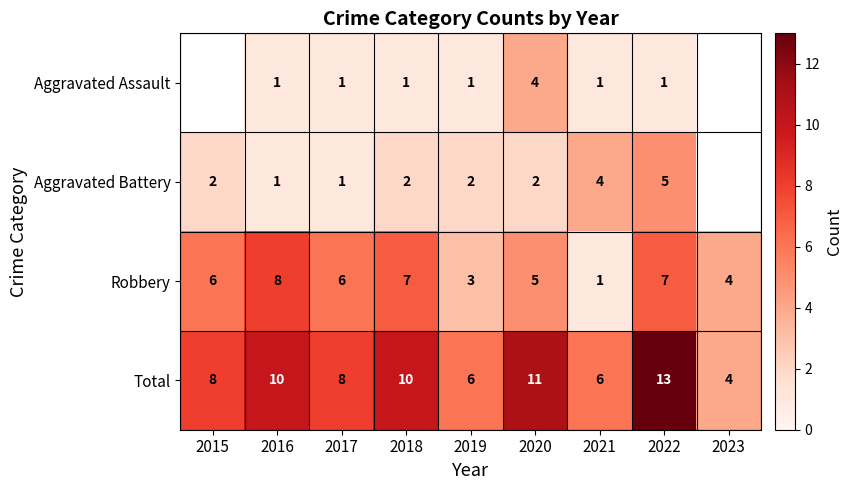

At which category is the sum across all series the highest?

2022